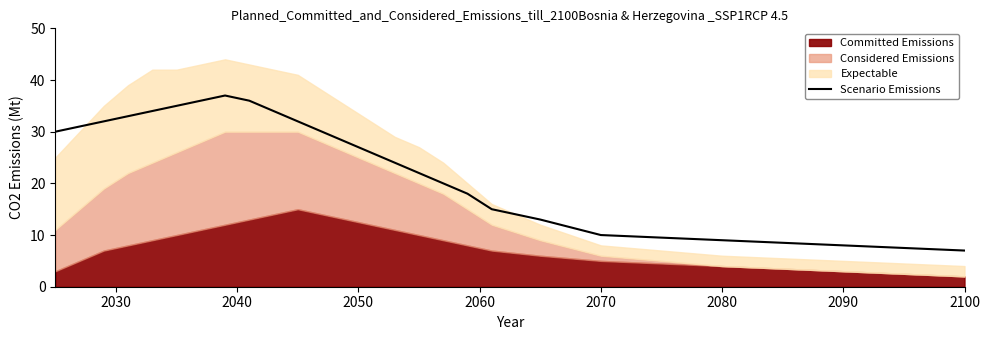

The Scenario Emissions series shows 4 at 2090. True or false?

False